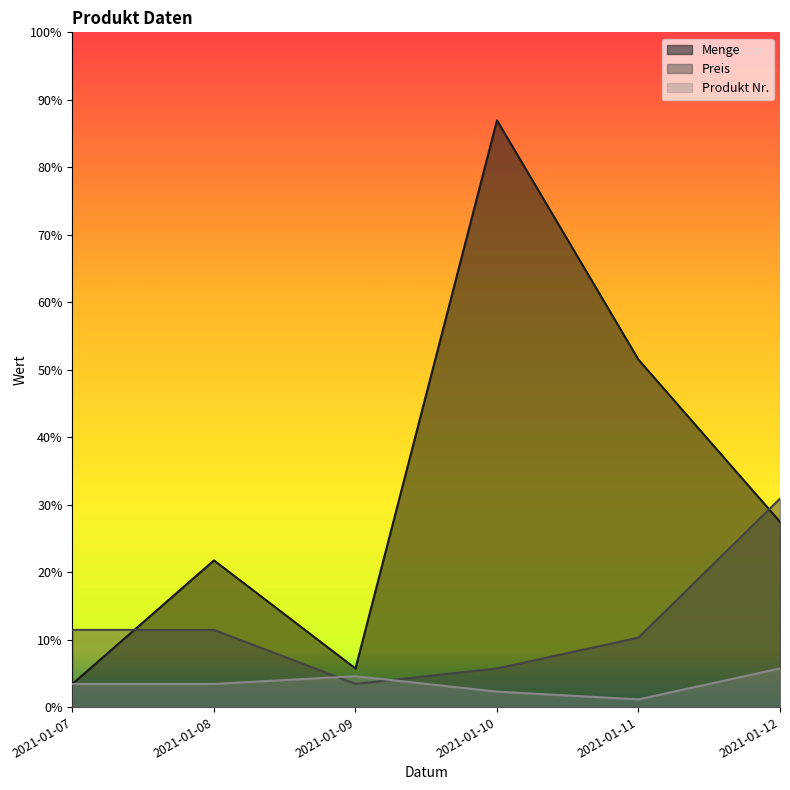

Is the value of Produkt Nr. at 2021-01-08 greater than the value of Preis at 2021-01-11?

No